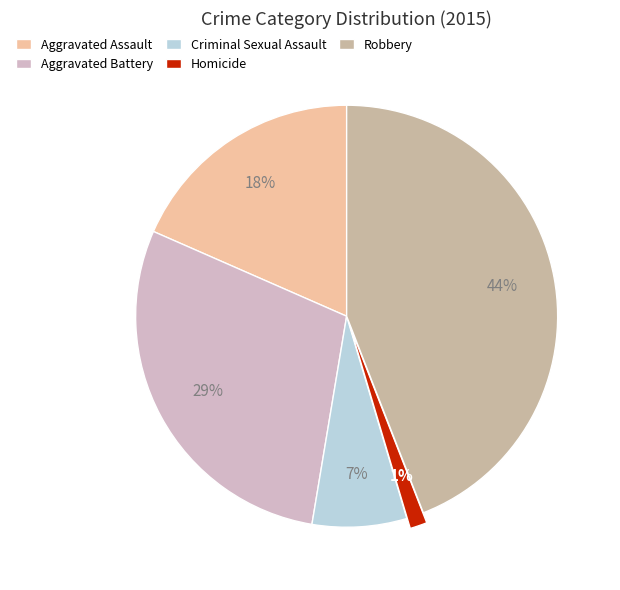

Is it true that Aggravated Assault is 4% of the pie?

False